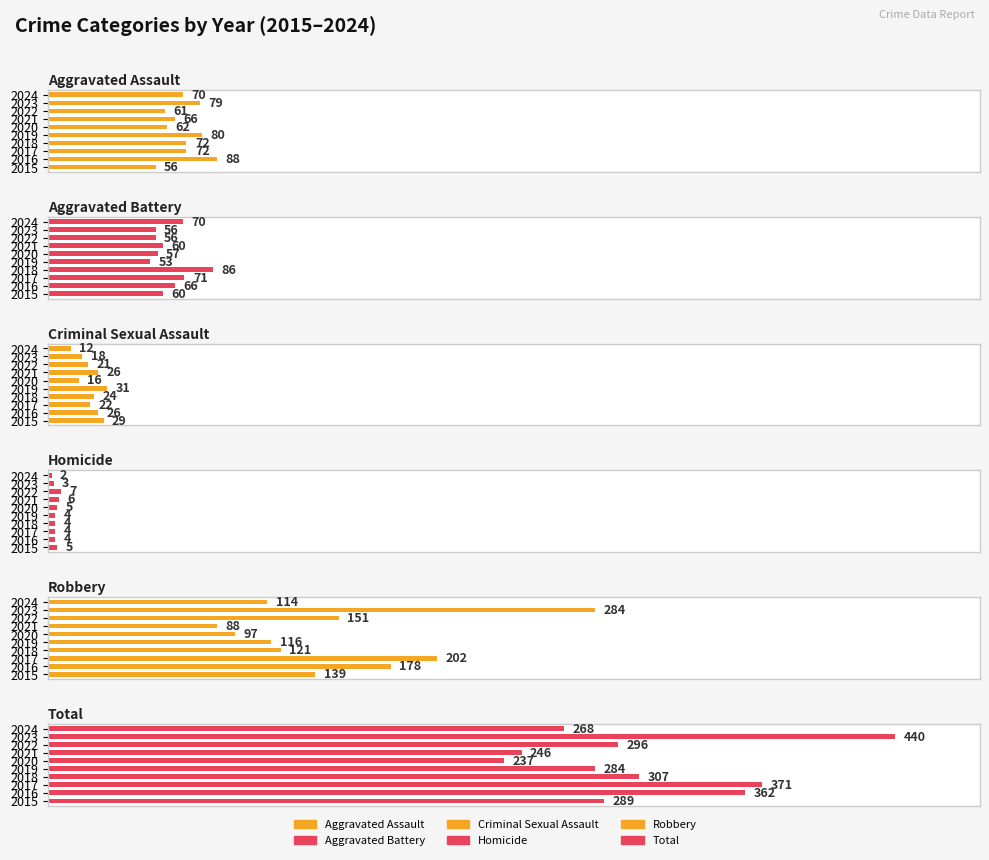

The value of Total at 2021 is 113. True or false?

False